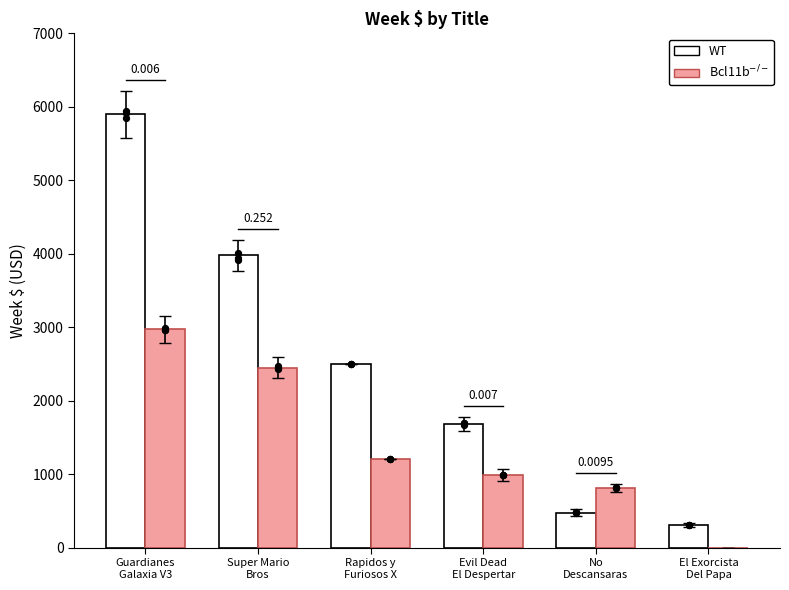

Which series contains the lowest Y value?

Bcl11b$^{-/-}$